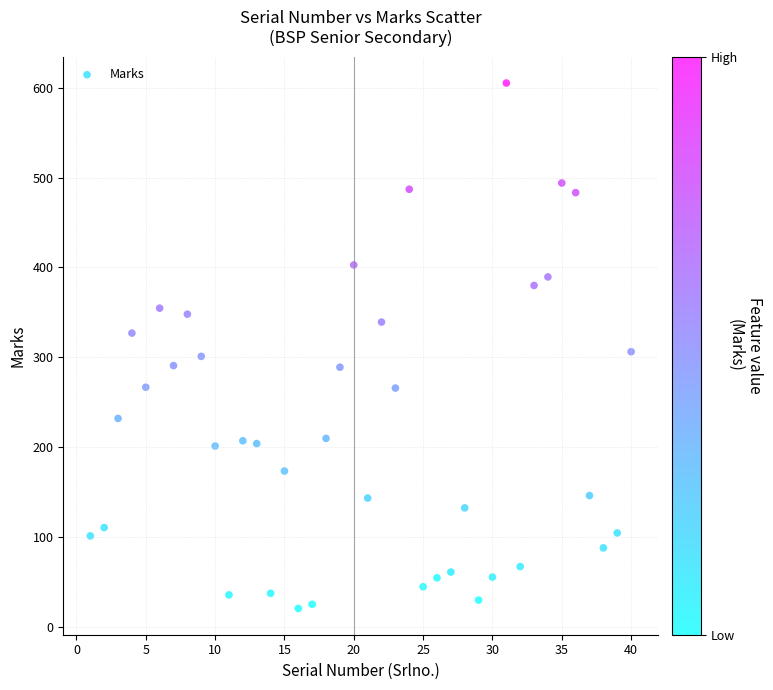

What is the range of Y values (max minus min)?

584.7